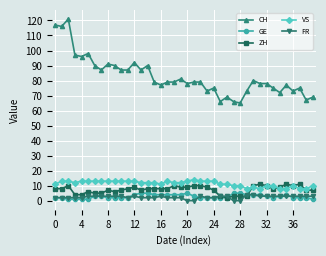

True or false: VS has more than 2 points higher than both neighbors.

True